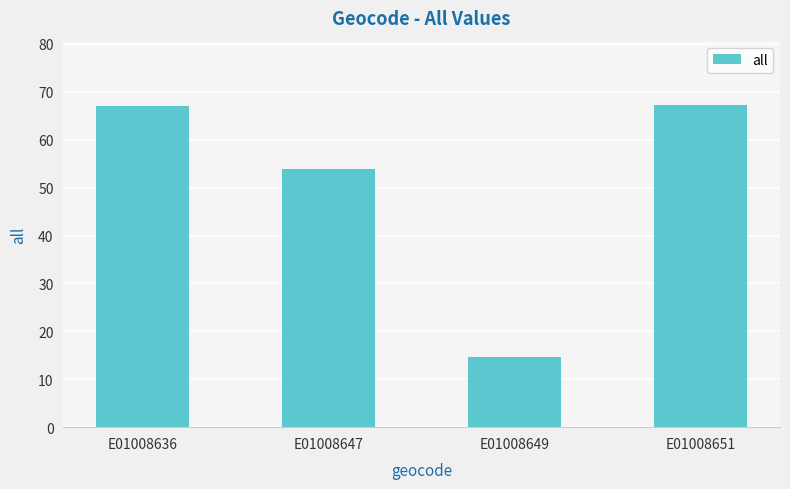

True or false: the data shows 14.6 at E01008649.

True